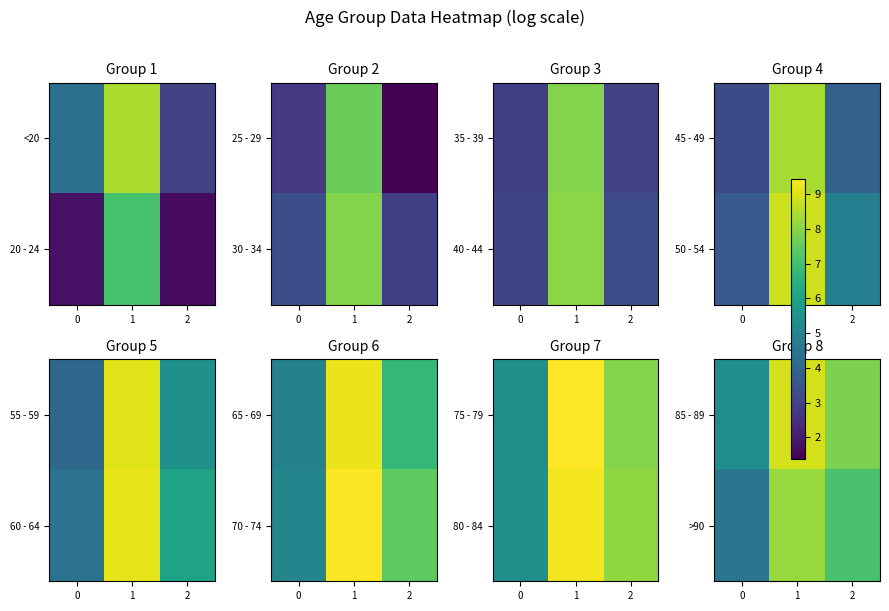

At which category is the sum across all series the highest?

1